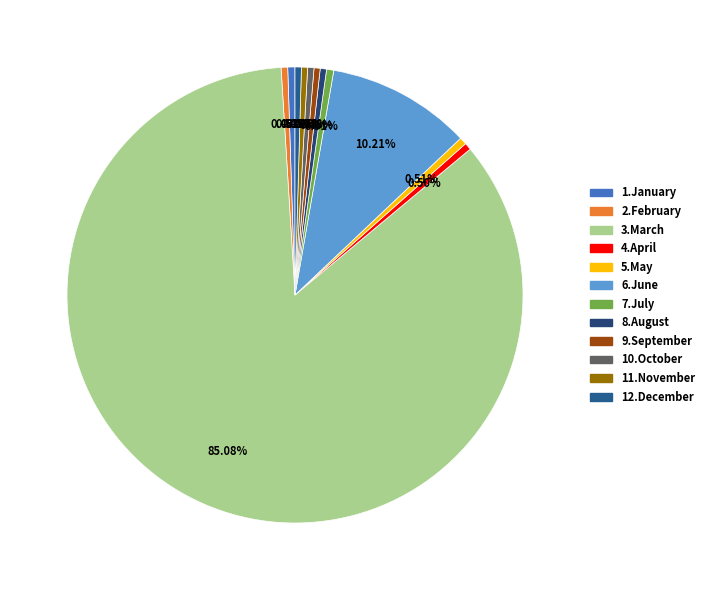

Is the sum of 7.July and 1.January greater than half?

No